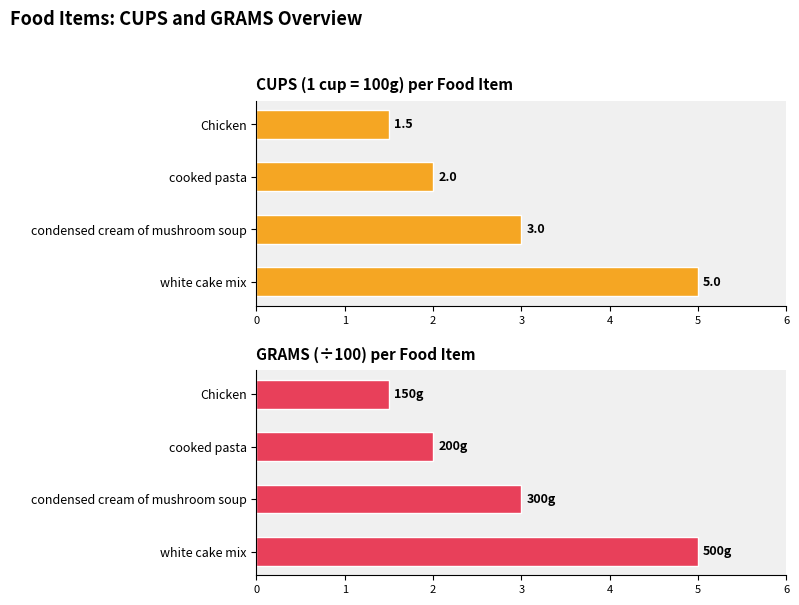

Between condensed cream of mushroom soup and white cake mix, which is larger?

white cake mix